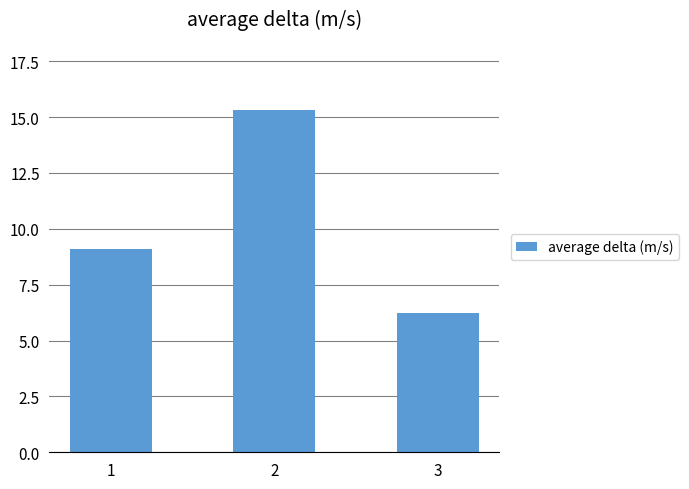

What is the maximum value shown in the chart?

15.3